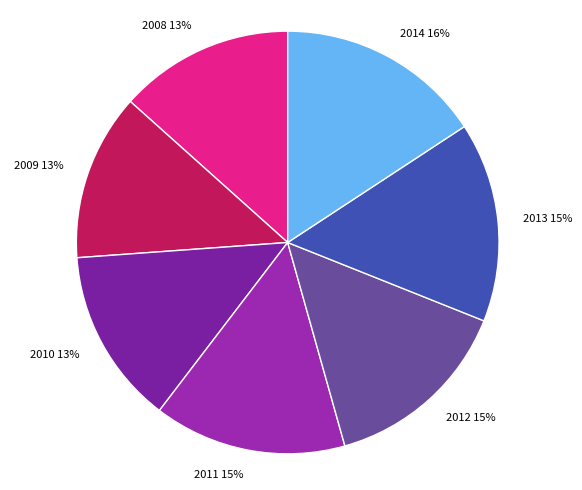

To the nearest percent, what portion does 2011 represent?

15%